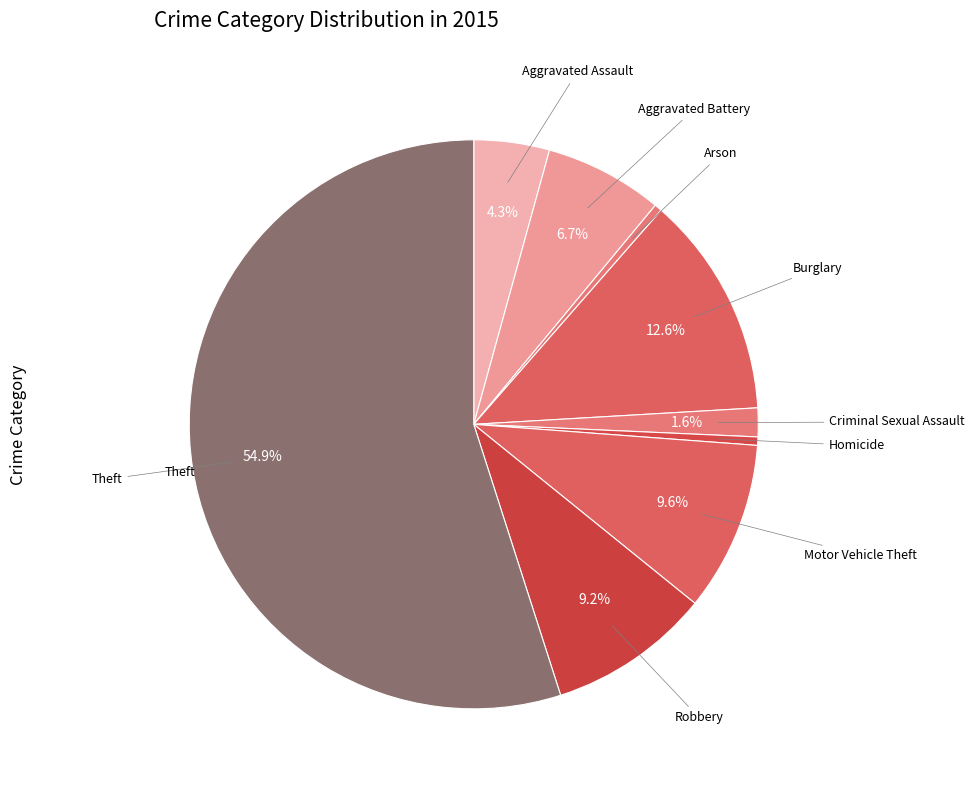

Rank the categories by value from lowest to highest.

Arson, Homicide, Criminal Sexual Assault, Aggravated Assault, Aggravated Battery, Robbery, Motor Vehicle Theft, Burglary, Theft